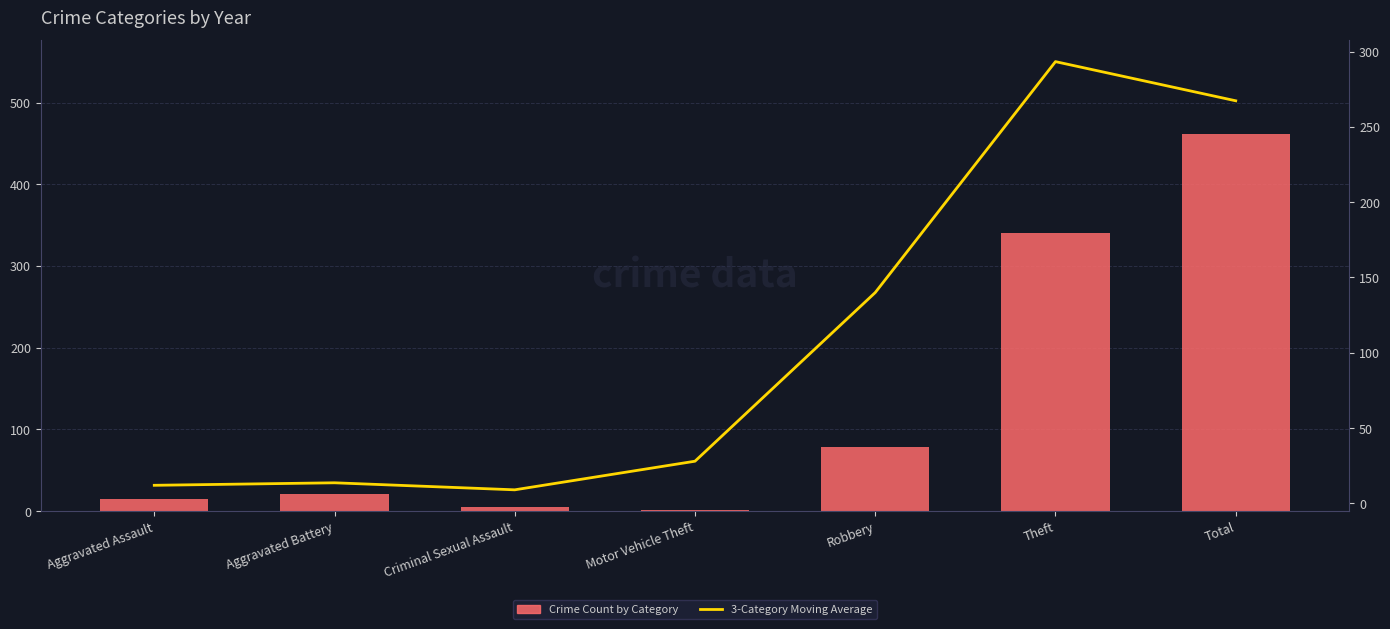

Rank the series by their maximum value, from lowest to highest.

3-Category MA, Crime Count by Category